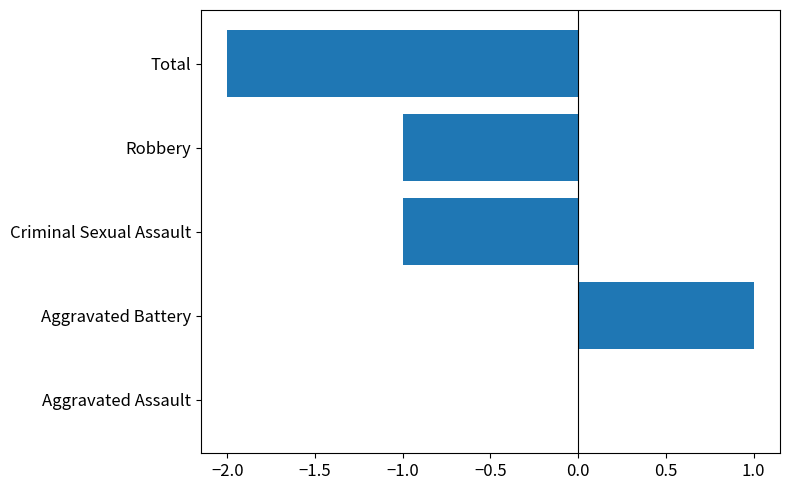

What is the sum of all values?

-3